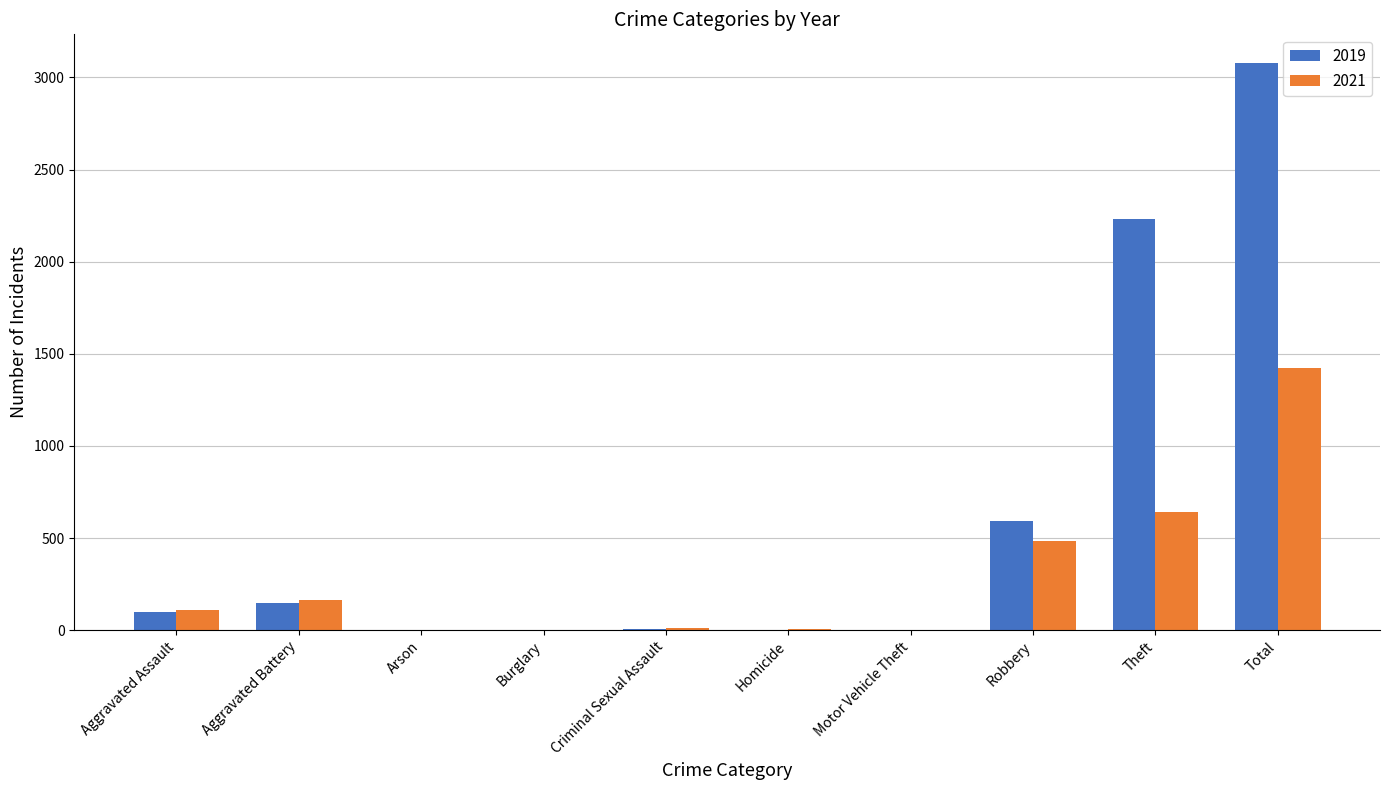

True or false: 2021 has a value of 1422 at Total.

True